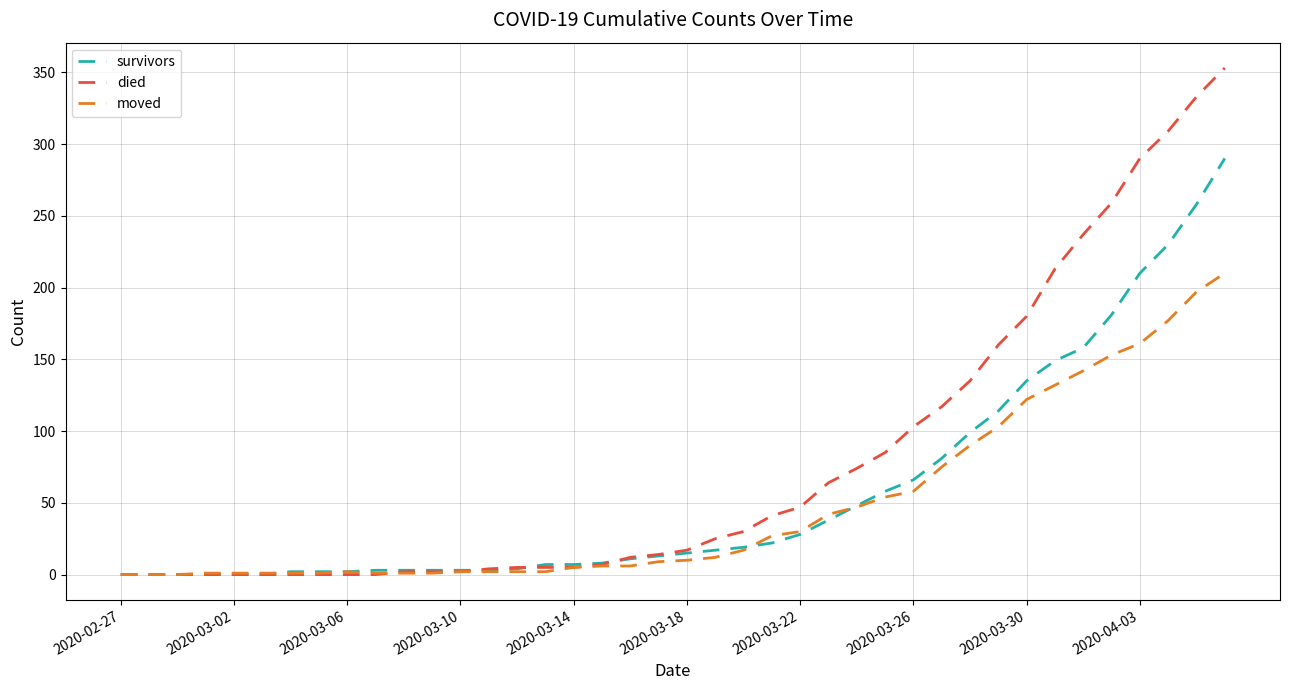

What are all the series names shown in the legend?

survivors, died, moved